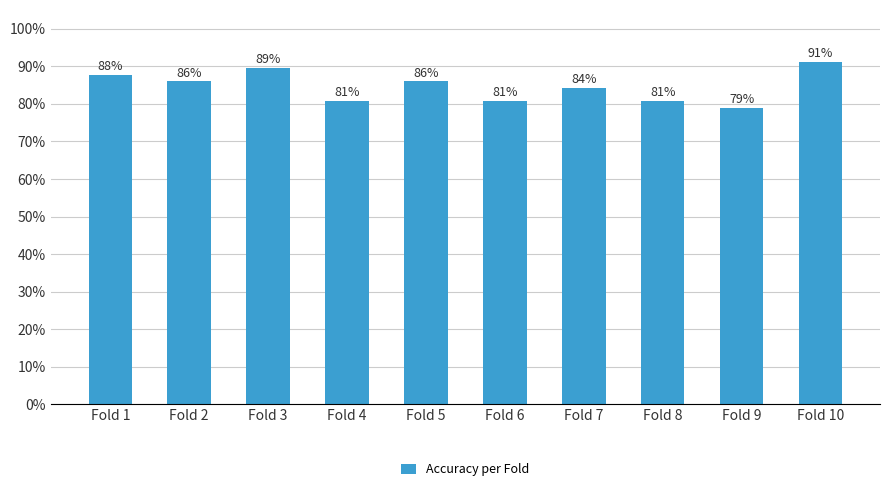

Is it true that the value at Fold 10 is 0.9?

True